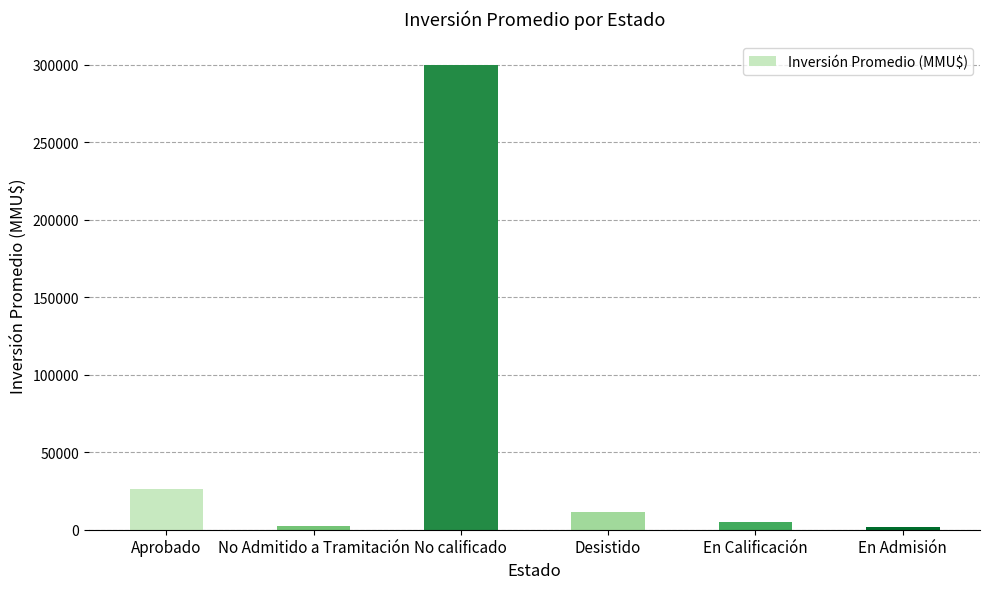

Between En Calificación and En Admisión, which is larger?

En Calificación